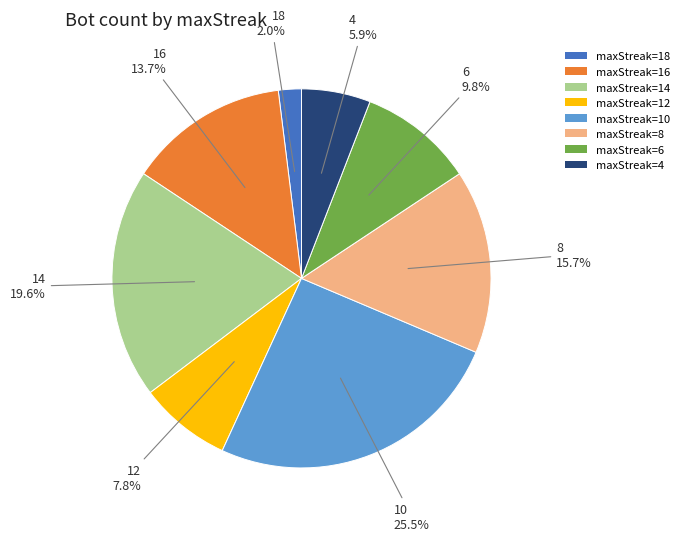

What is the smallest slice in the pie chart?

maxStreak=18